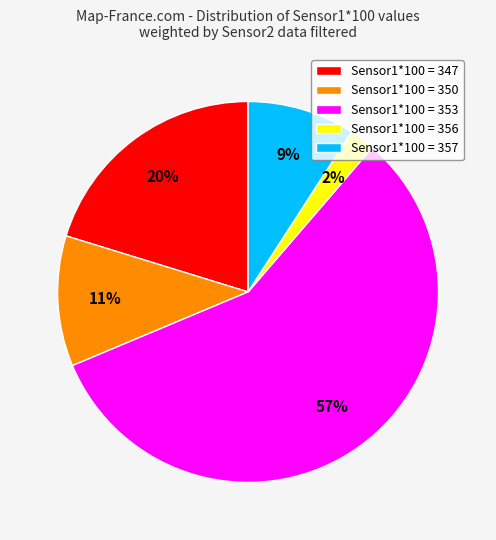

Which category has the smallest portion of the pie?

Sensor1*100 = 356